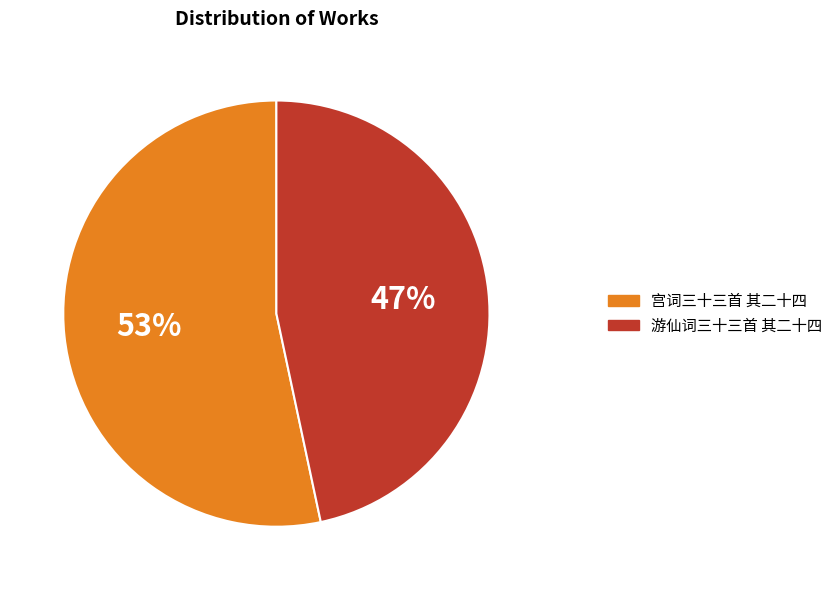

To the nearest percent, what is the average slice percentage?

50%